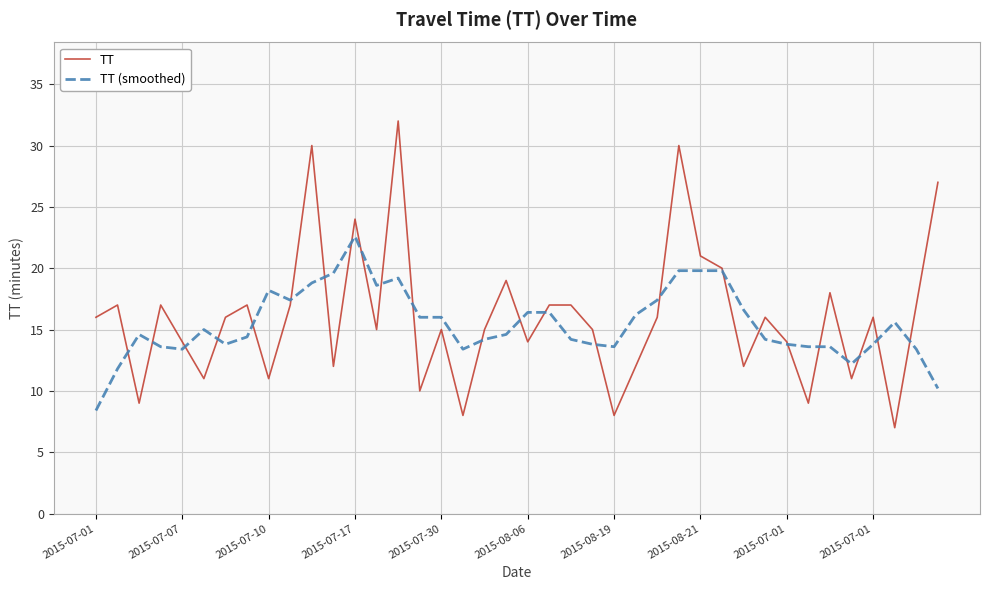

True or false: TT has more than 0 interior local peaks.

True